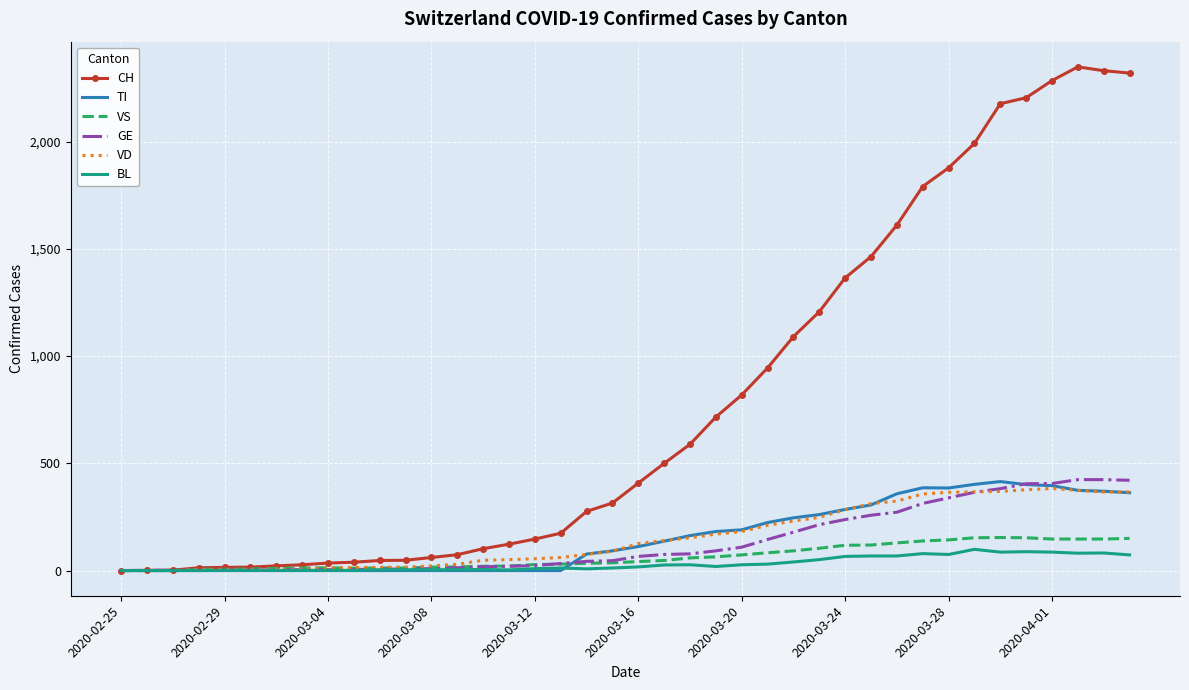

What is the greatest value displayed?

2349